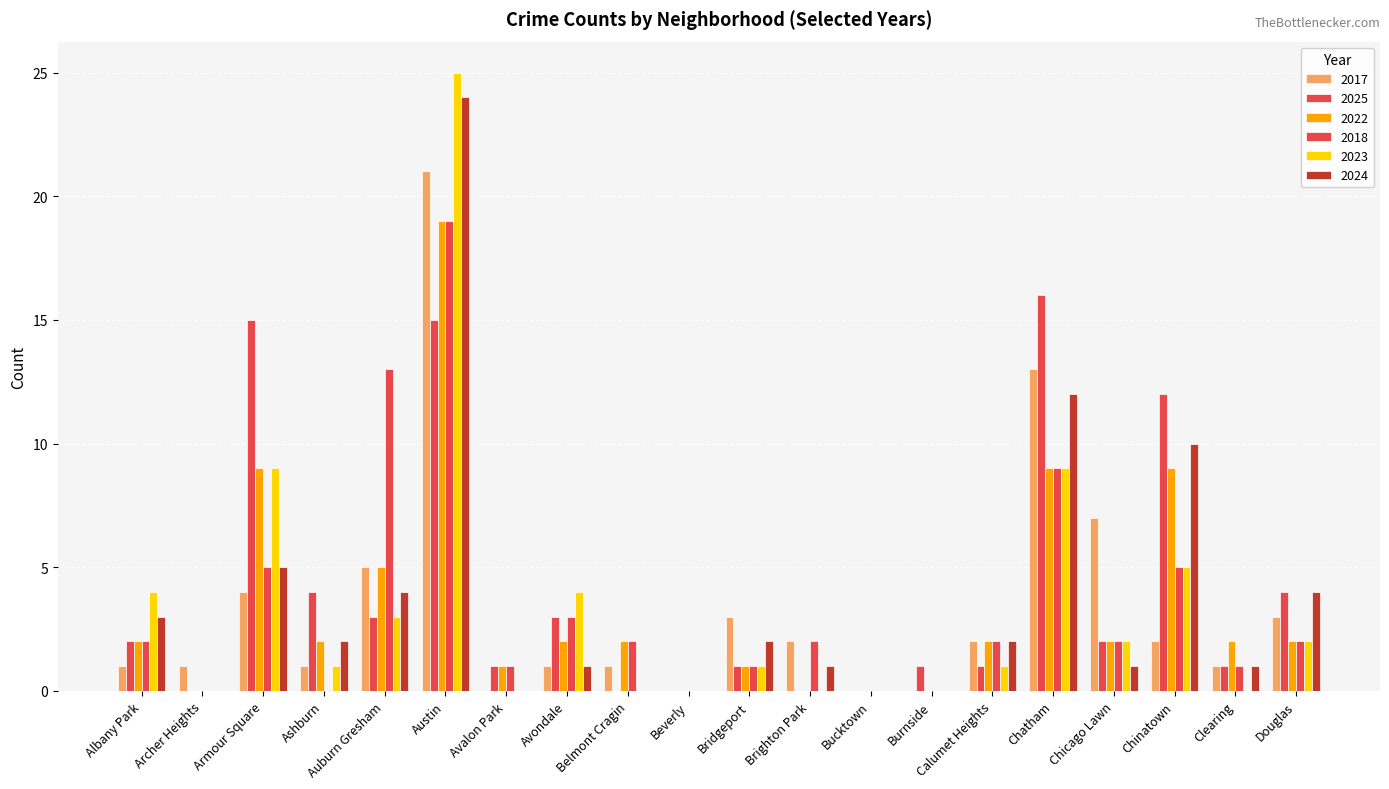

Between Burnside and Armour Square, which is larger?

Armour Square